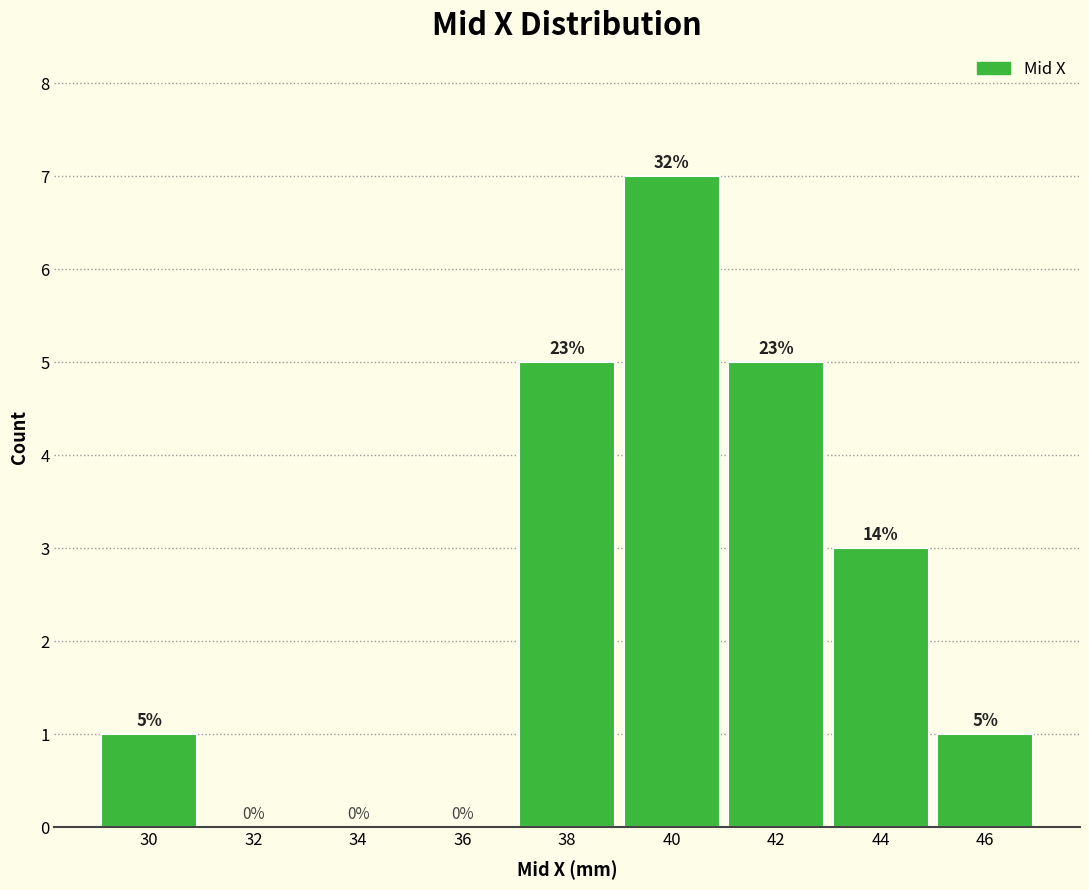

Over which range of the x-axis is the bar tallest?

39 to 41